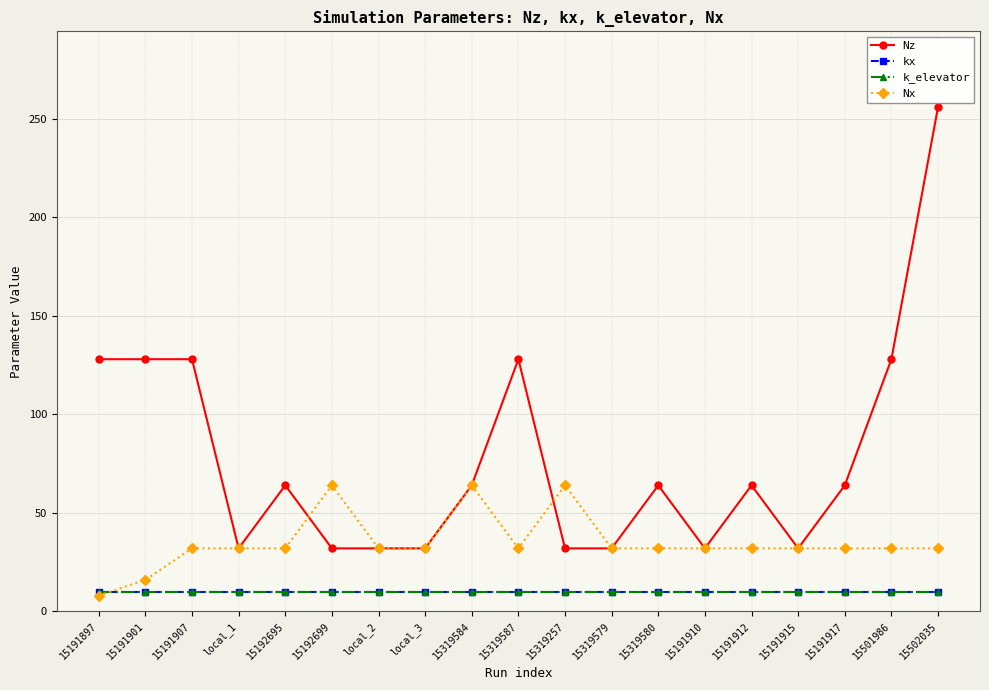

What is the spread (max minus min) of values at 15192695?

54